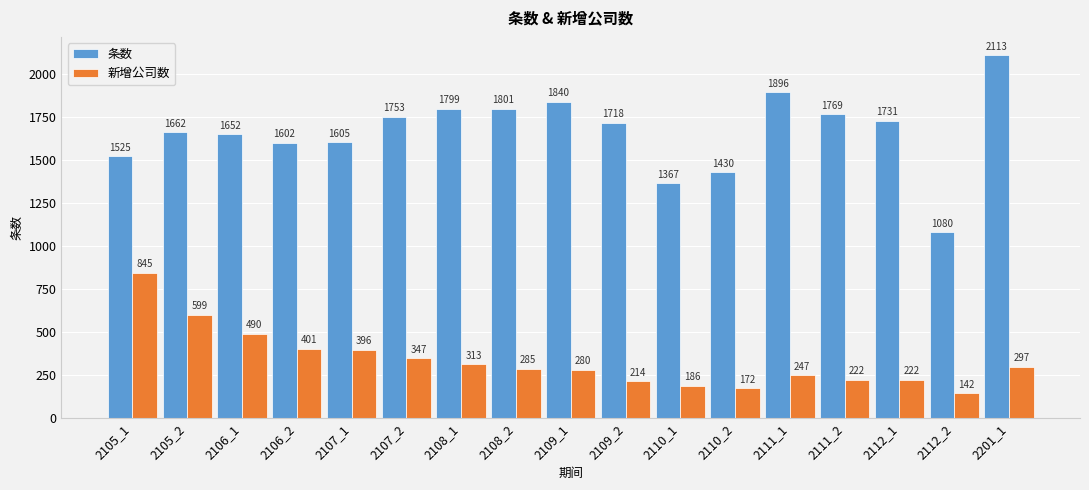

What is the average value of the 新增公司数 series?

333